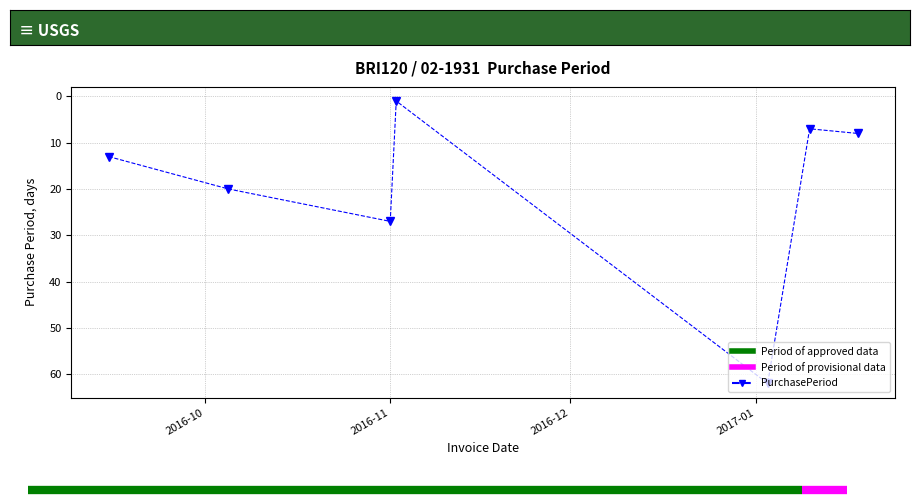

What is the greatest value displayed?

62